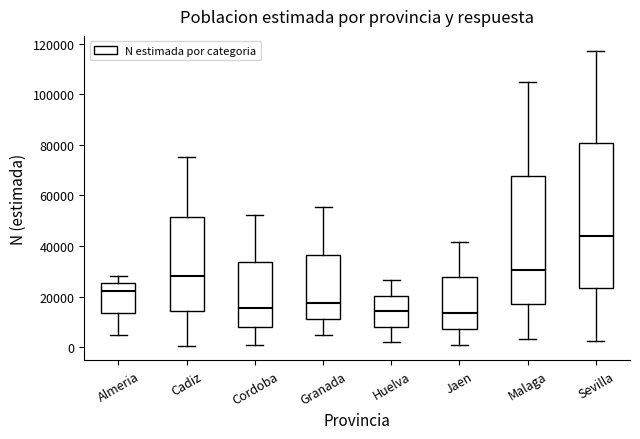

Which box has the highest median line?

Sevilla